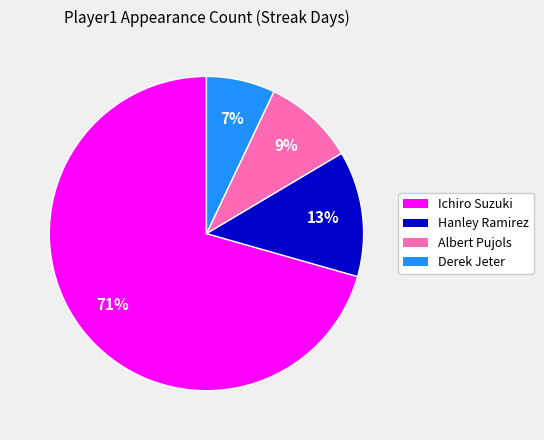

To the nearest percent, what is the combined percentage of Hanley Ramirez and Derek Jeter?

20%